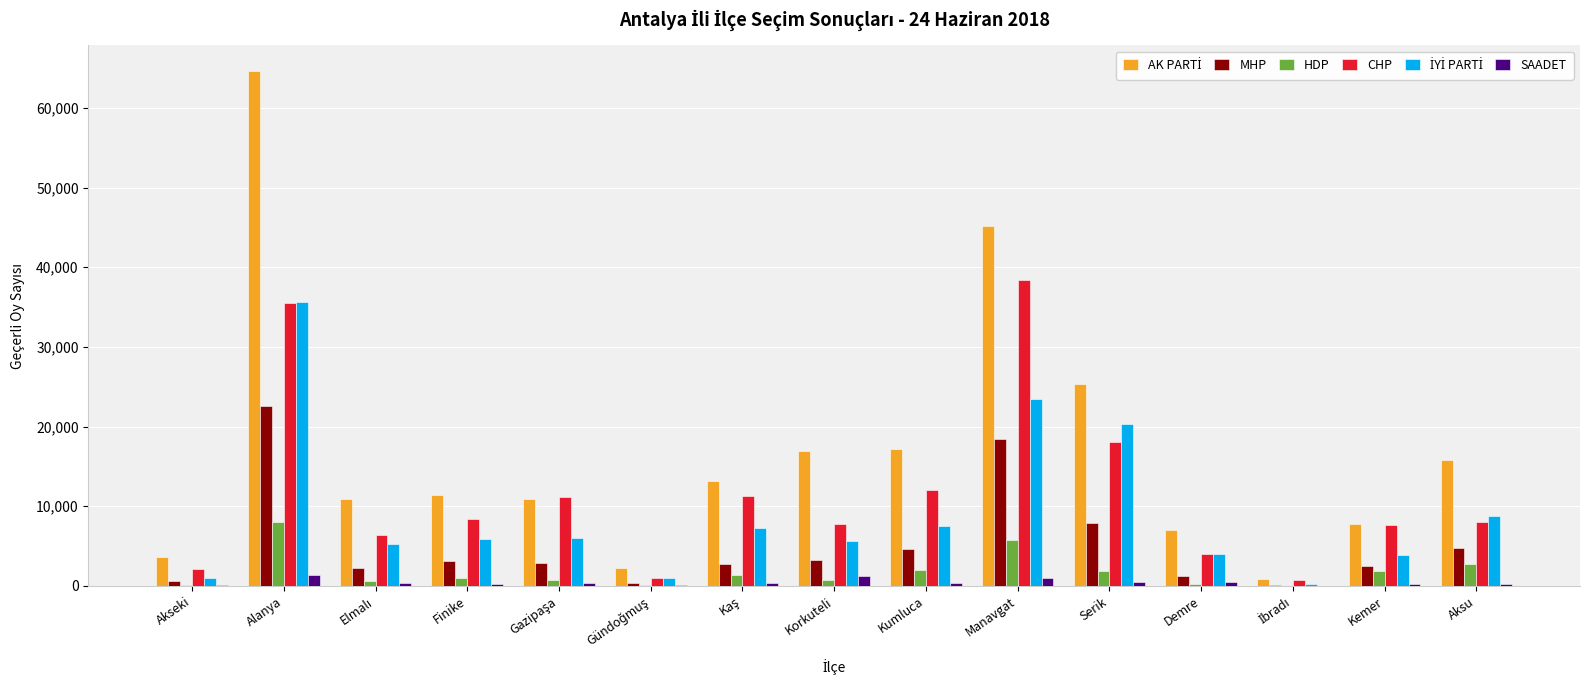

How many categories are shown in the chart?

15